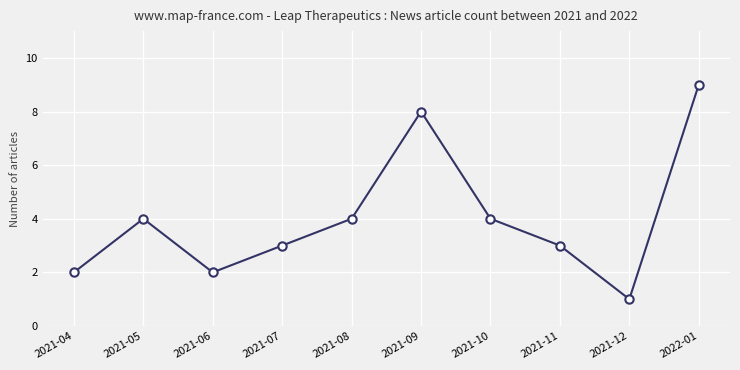

What is the maximum value shown in the chart?

9